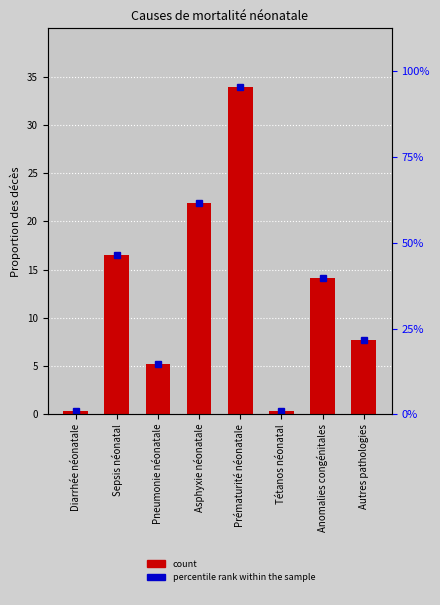

What position from the right is Asphyxie néonatale?

5